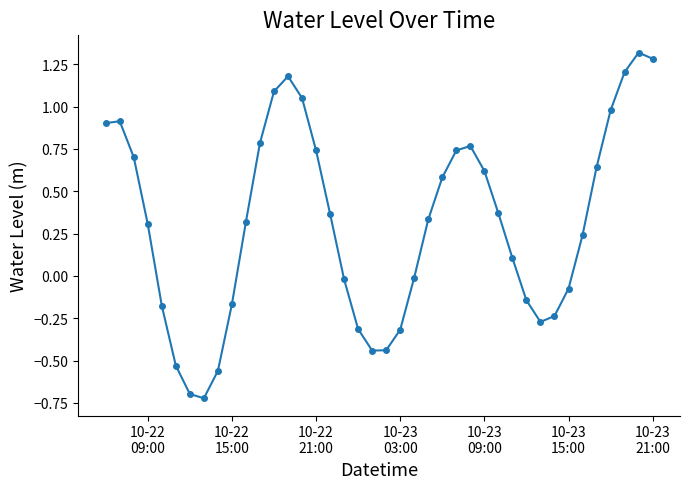

How many points are lower than both their immediate neighbors (excluding endpoints)?

3